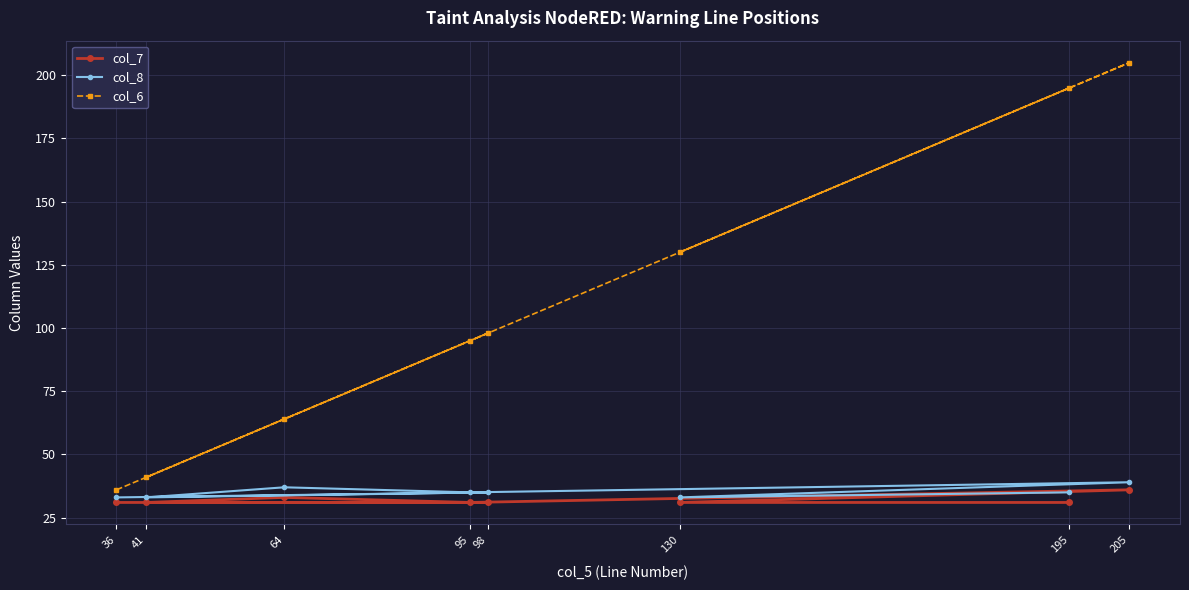

True or false: col_8 has more than 1 interior local peaks.

True